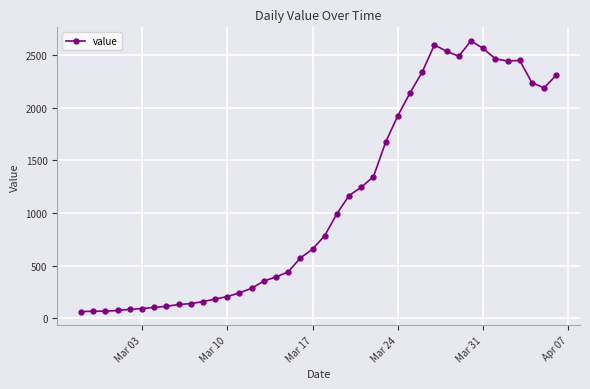

Does the chart display data point markers on the line(s)?

Yes